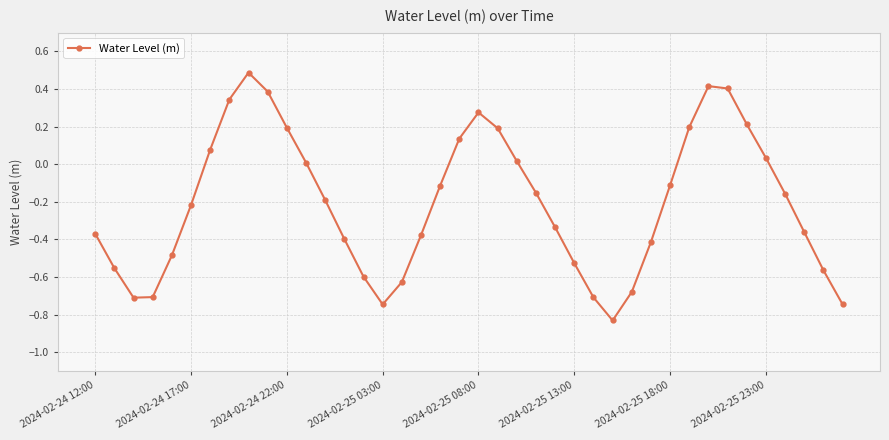

What is the value of the 32nd point from the left?

0.2